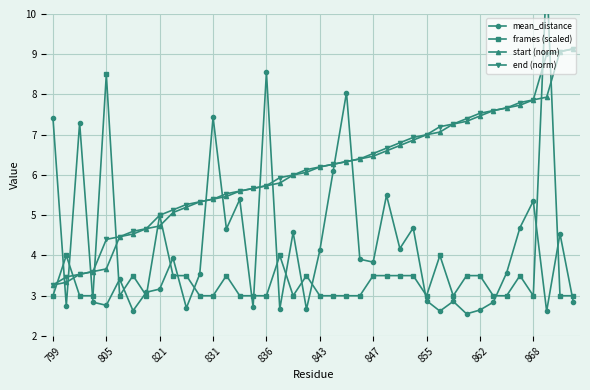

What is the value of the frames (scaled) point at the 39th from the left?

3.0